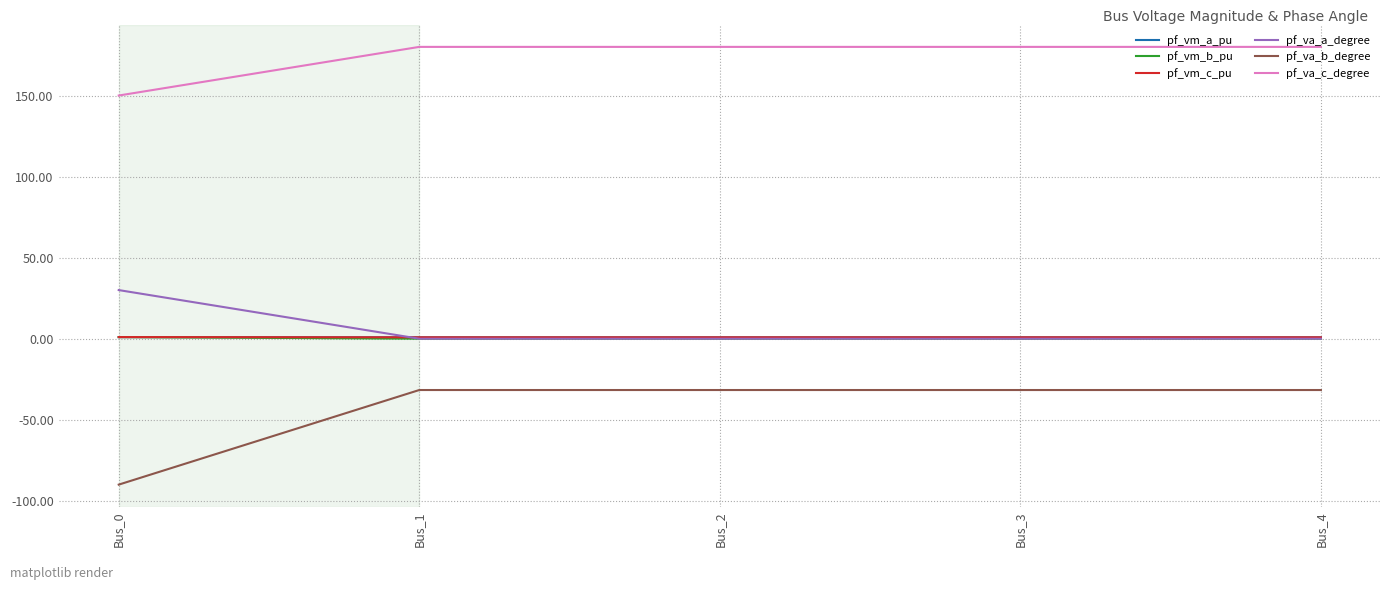

What is the sum of all pf_vm_c_pu values?

4.5